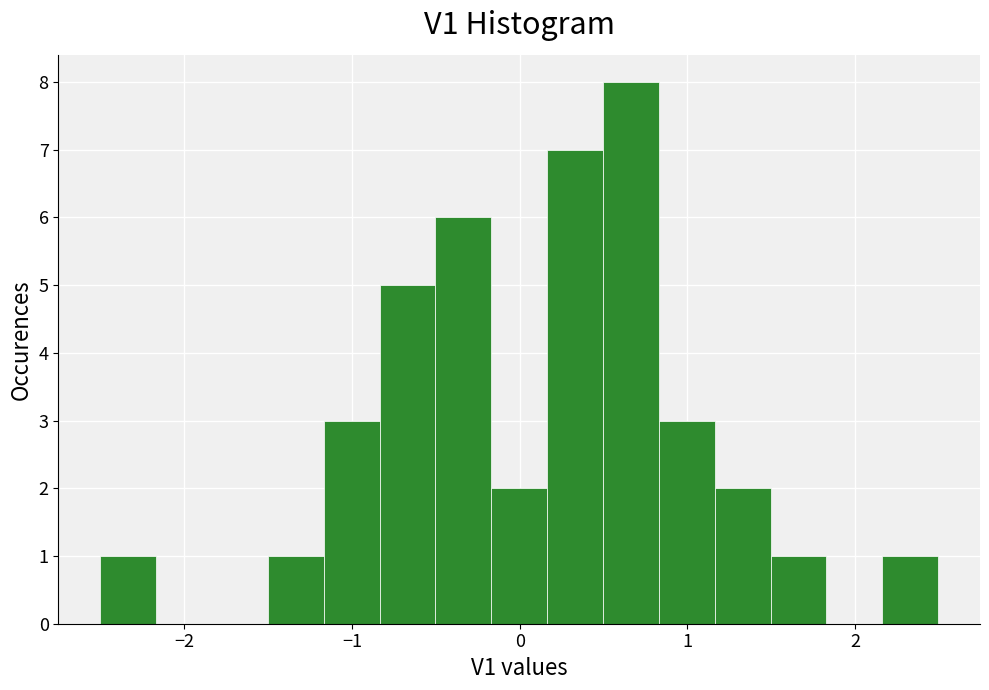

Read against the x-axis, roughly where is the centre of the tallest bar?

0.7